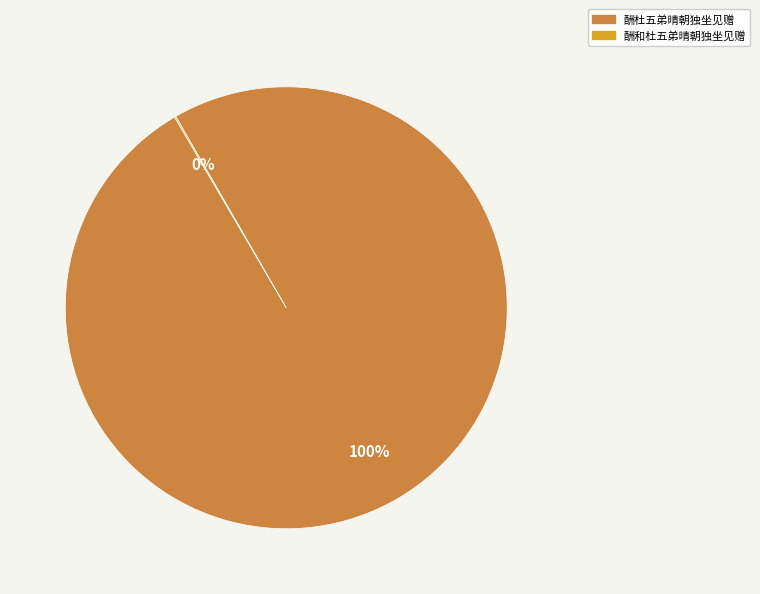

What percentage is the 酬杜五弟晴朝独坐见赠 slice, to the nearest percent?

100%